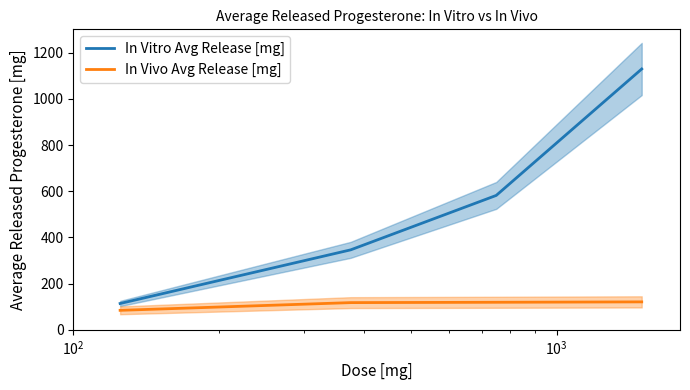

True or false: In Vitro Avg Release [mg] and In Vivo Avg Release [mg] intersect in this chart.

False